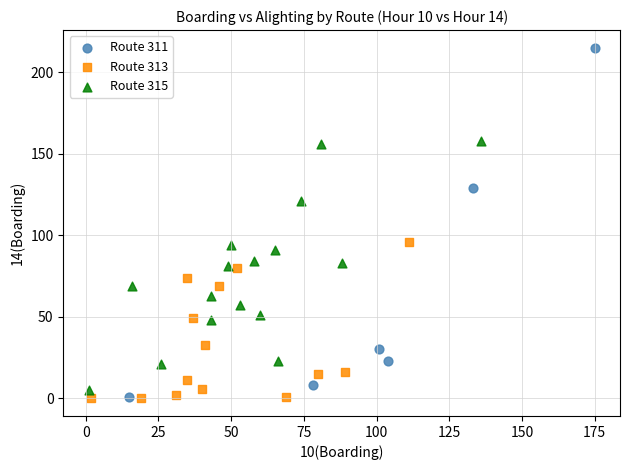

Which series reaches the maximum Y coordinate?

Route 311